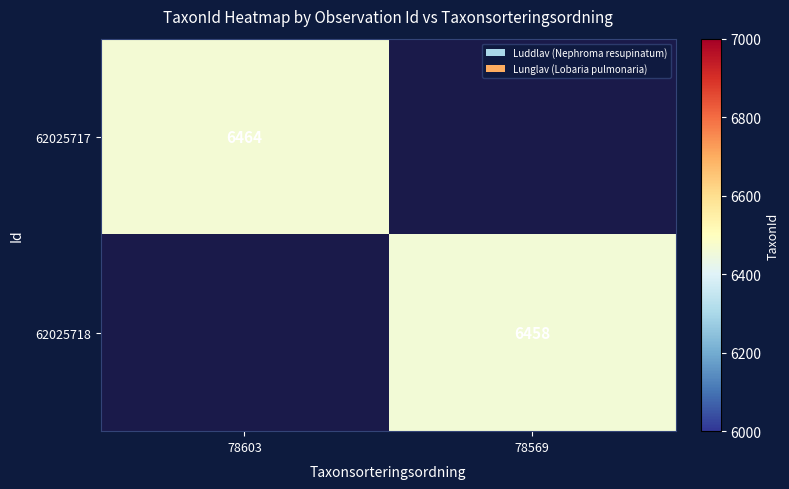

True or false: 62025718 has a value of 2383 at 78569.

False